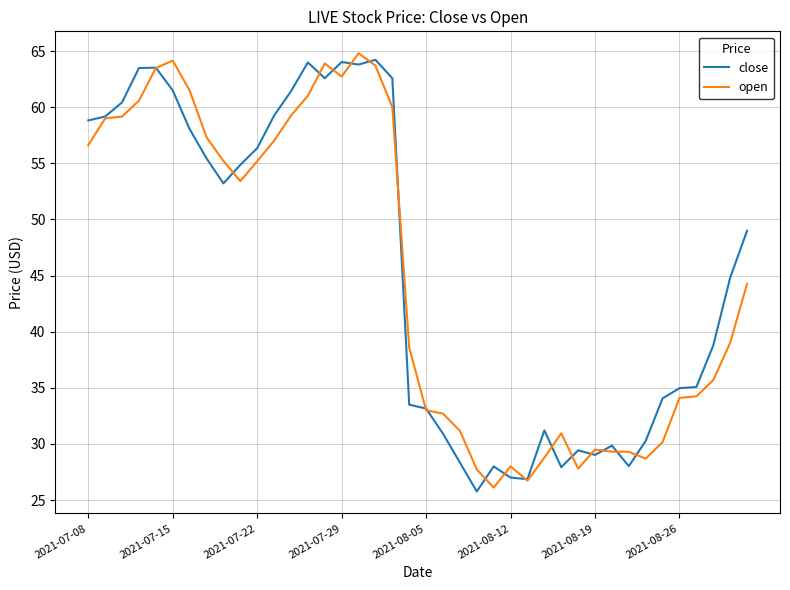

What is the maximum value for close?

64.2